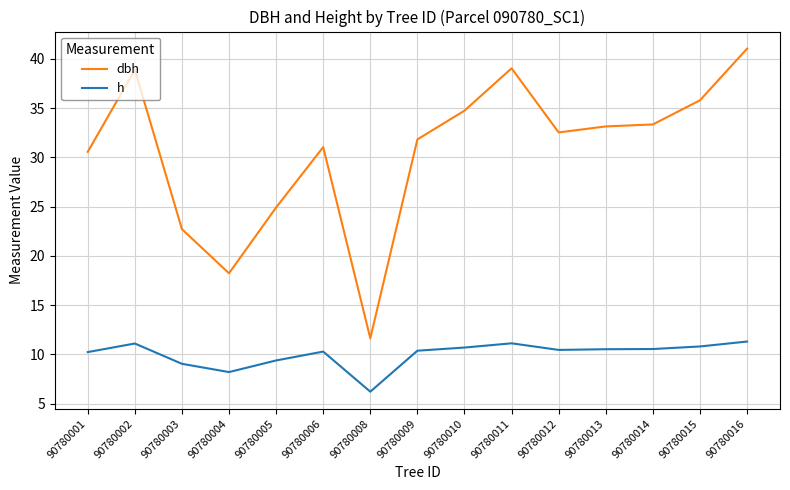

What is the minimum value shown in the chart?

6.2